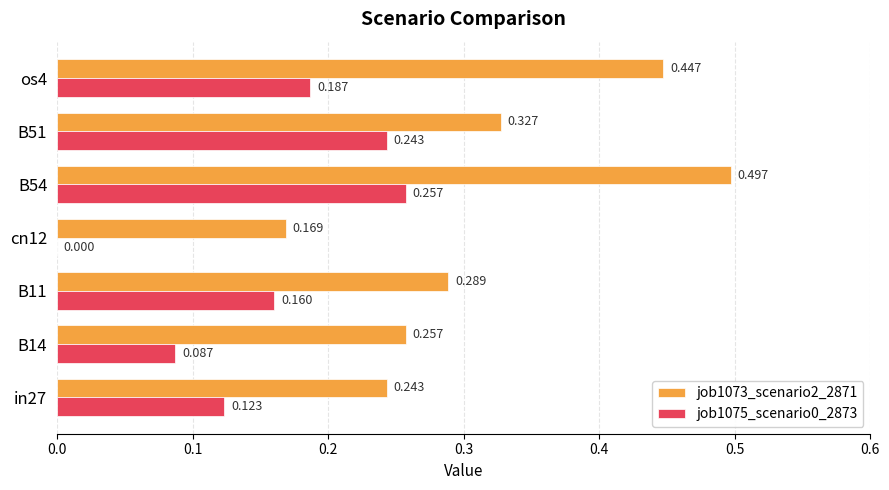

List the series in order of their peak value, lowest first.

job1075_scenario0_2873, job1073_scenario2_2871